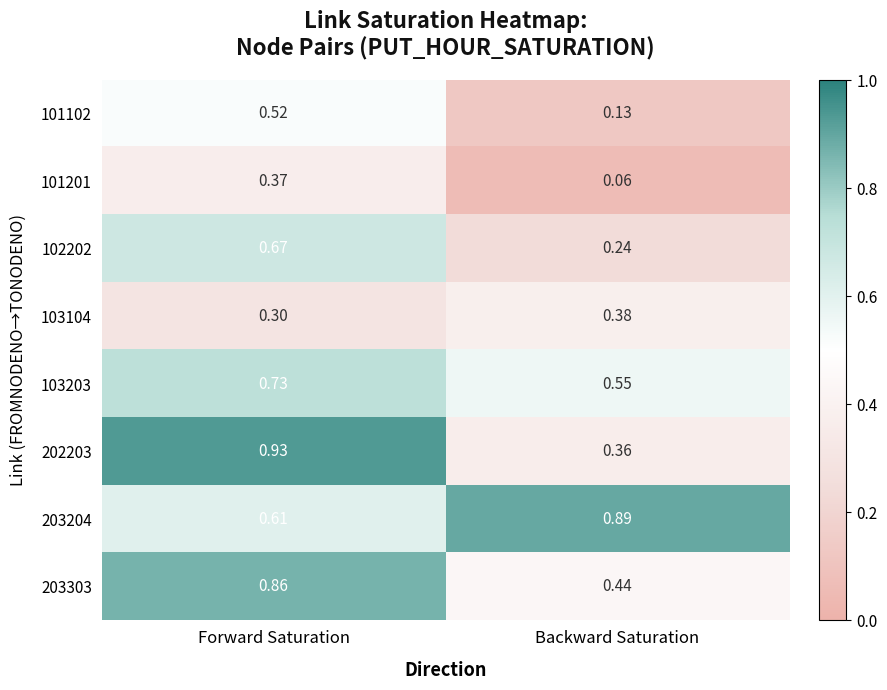

List the labels in order of 202203 value, largest first.

Forward Saturation, Backward Saturation